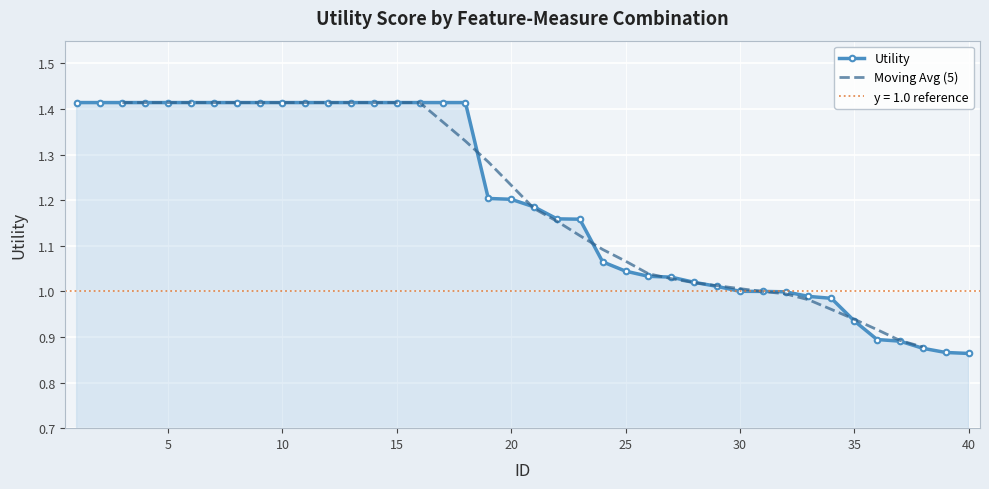

At which label does the data first exceed 1?

1